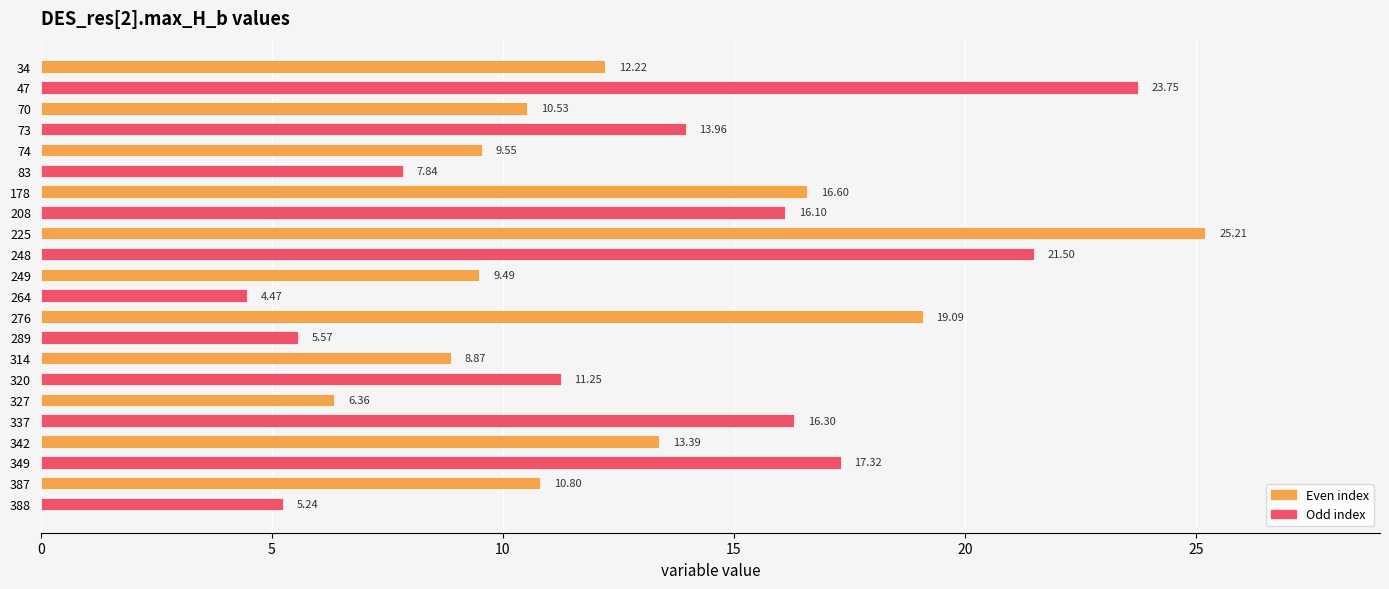

What is the change in value from 264 to 289?

+1.1